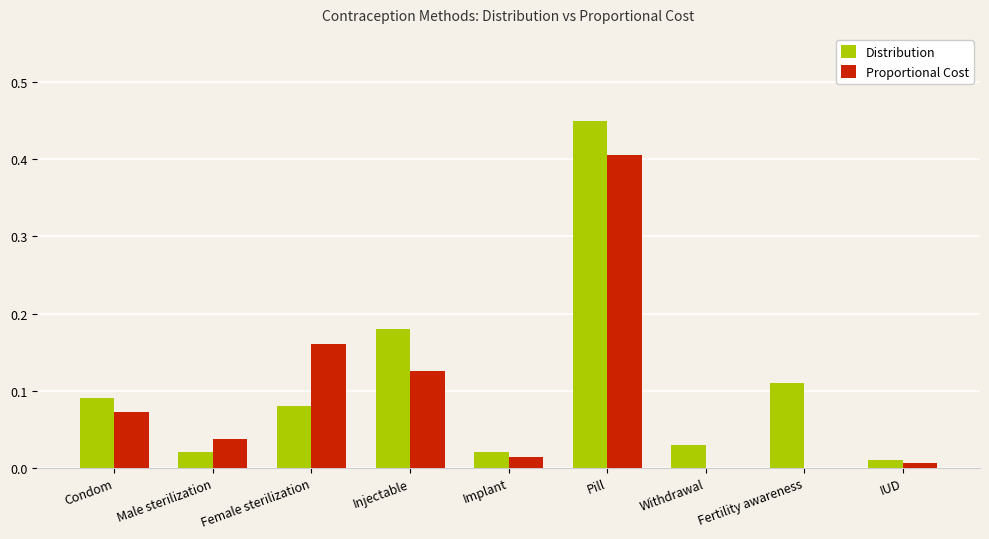

What is the sum of all Distribution values?

1.0